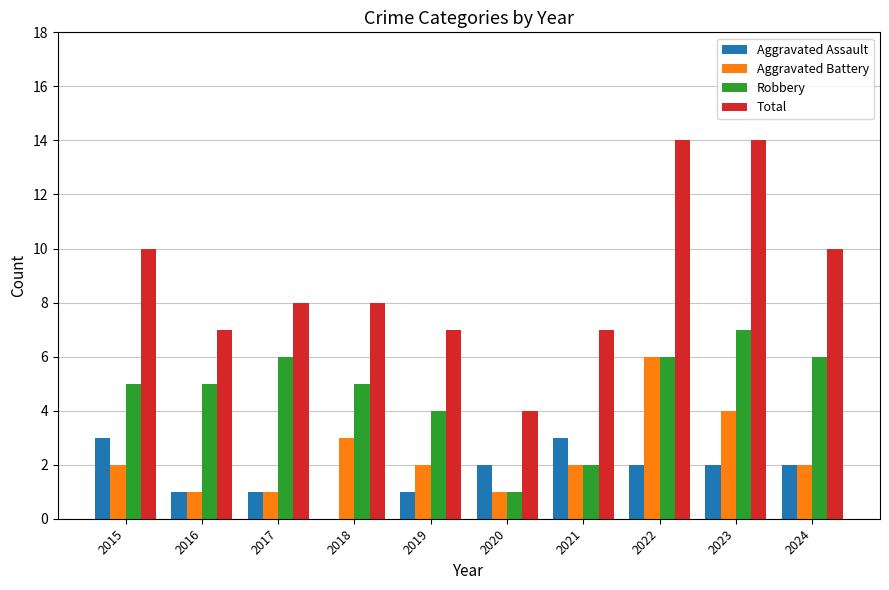

What is the spread (max minus min) of values at 2022?

12